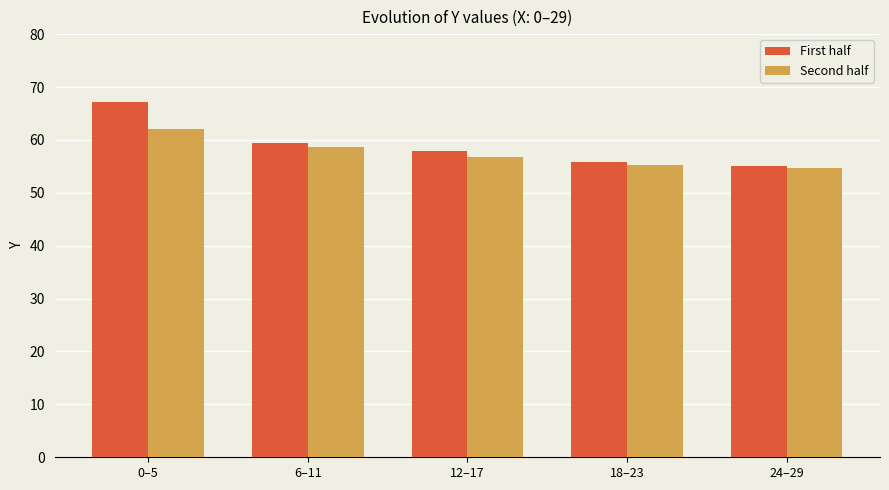

What is the sum of all First half values?

295.3